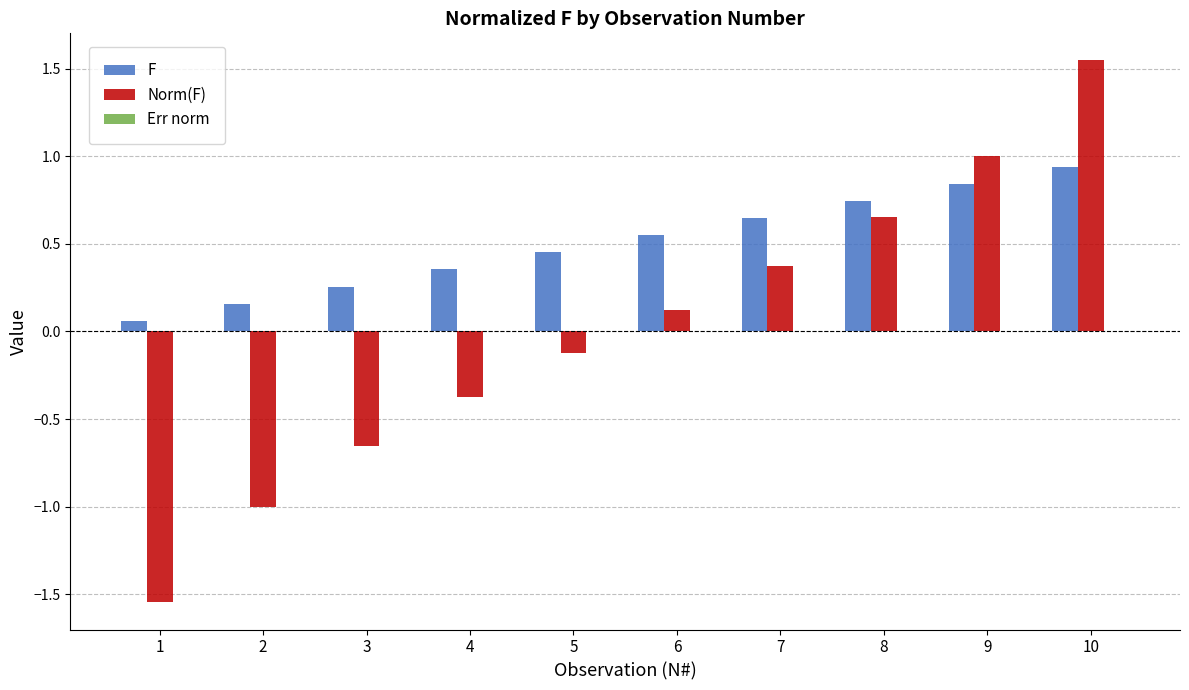

Where does the Norm(F) series first go above 0?

6